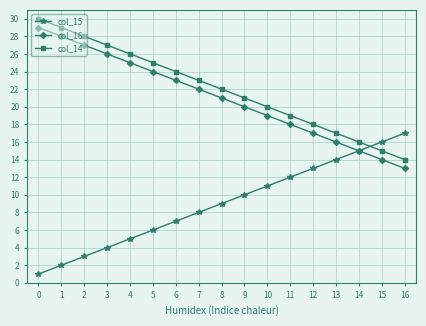

How many values in the col_16 series are below 21?

8